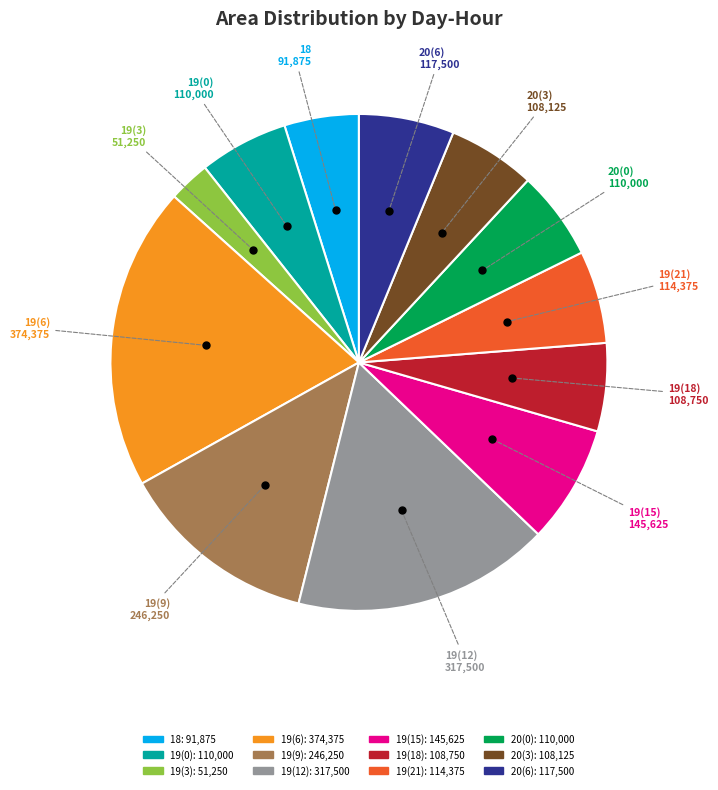

Does 19(3) represent more than half of the total?

No